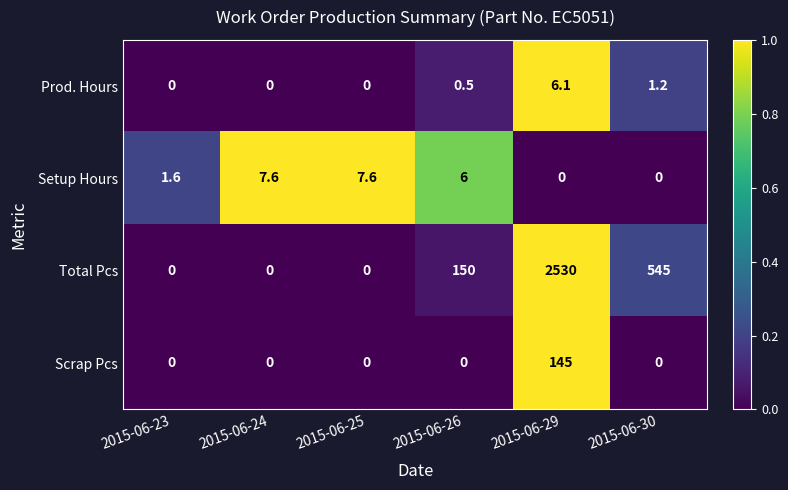

The Total Pcs series shows -1158.9 at 2015-06-23. True or false?

False